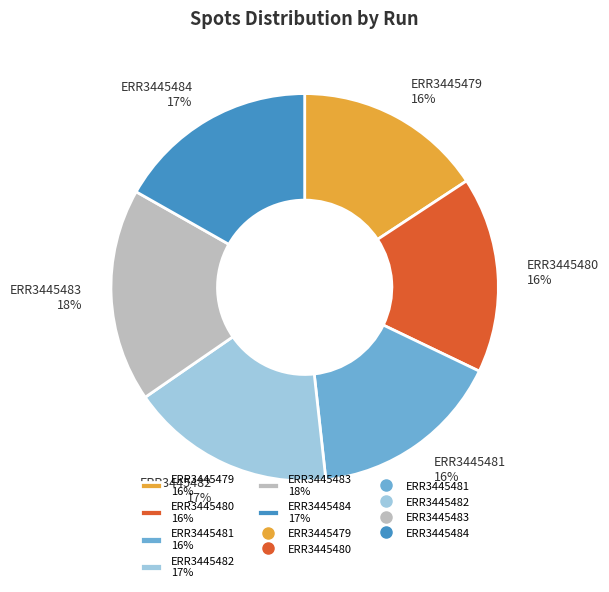

True or false: ERR3445484 accounts for 17% of the total.

True